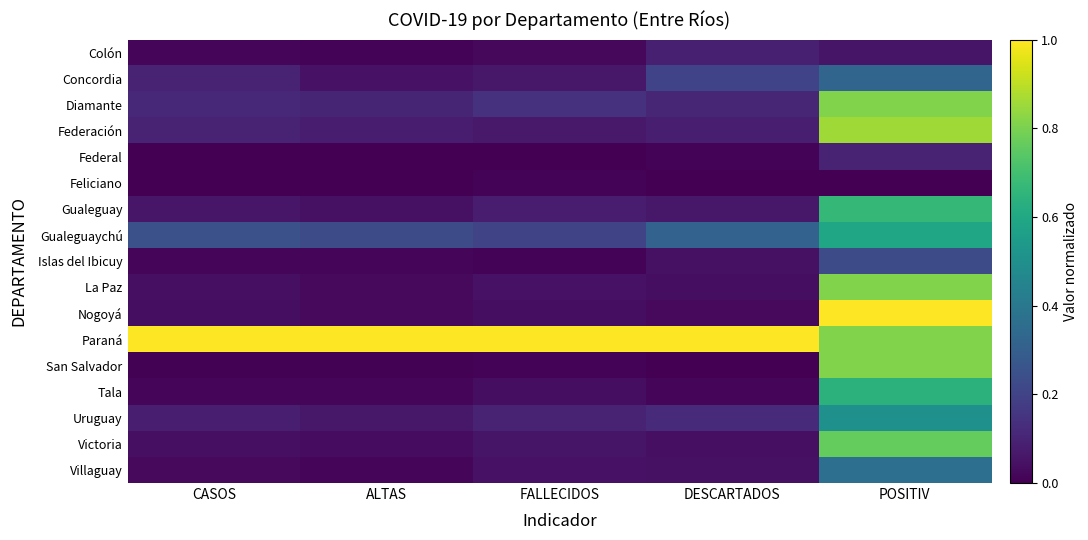

Which has a higher value, ALTAS or DESCARTADOS?

DESCARTADOS